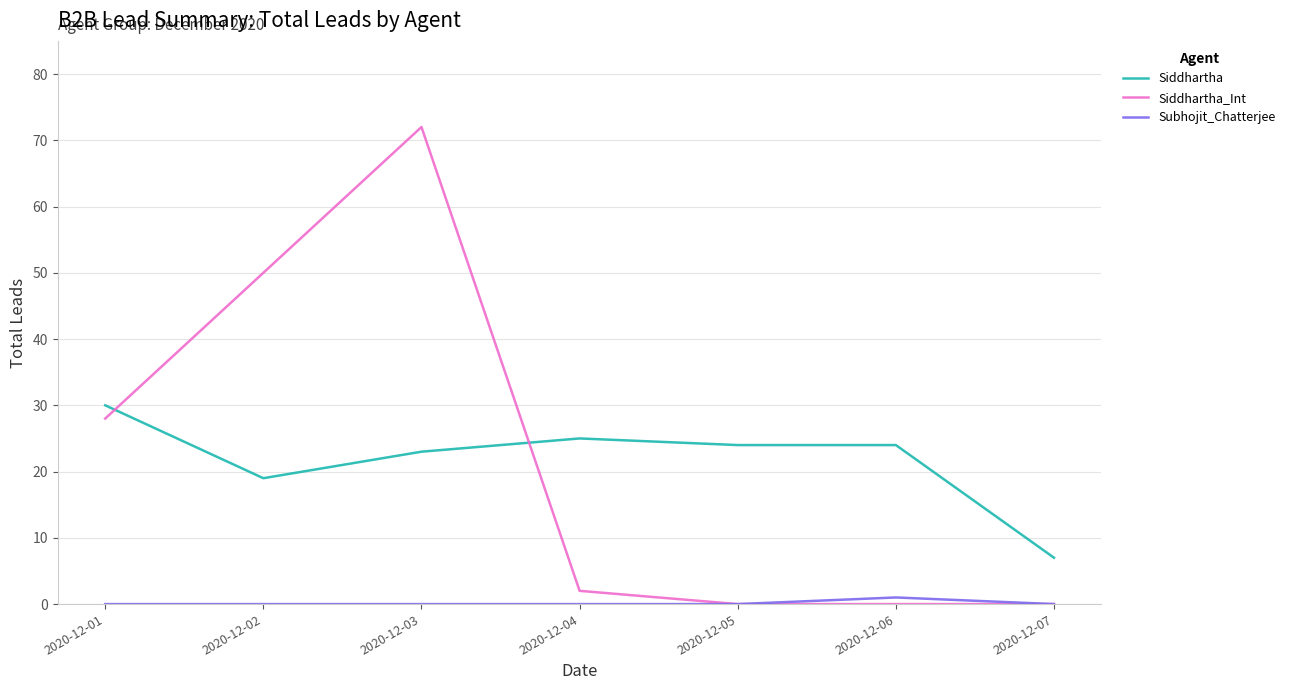

Reading left to right, transcribe all the data shown in this chart.

Siddhartha: 2020-12-01=30	2020-12-02=19	2020-12-03=23	2020-12-04=25	2020-12-05=24	2020-12-06=24	2020-12-07=7
Siddhartha_Int: 2020-12-01=28	2020-12-02=50	2020-12-03=72	2020-12-04=2	2020-12-05=0	2020-12-06=0	2020-12-07=0
Subhojit_Chatterjee: 2020-12-01=0	2020-12-02=0	2020-12-03=0	2020-12-04=0	2020-12-05=0	2020-12-06=1	2020-12-07=0